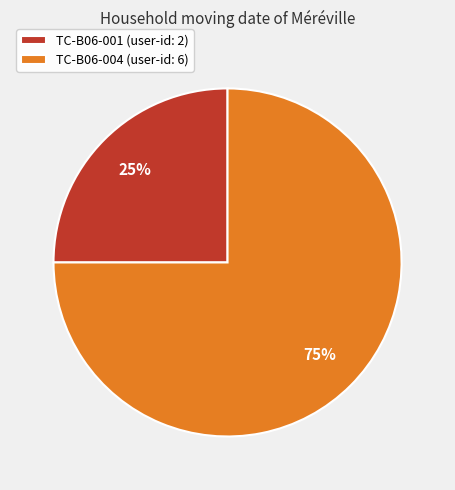

What percentage is the TC-B06-001 slice, to the nearest percent?

25%